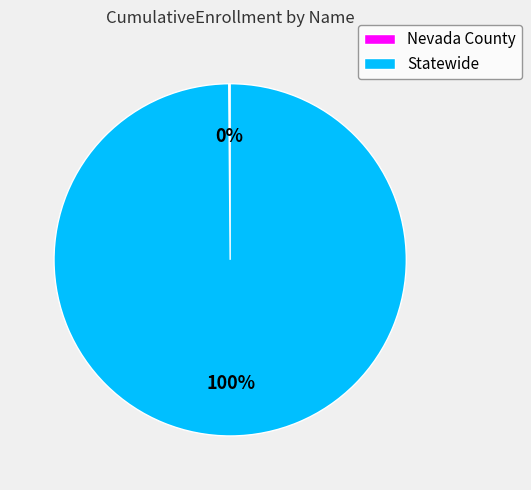

What percentage is the Statewide slice, to the nearest percent?

100%